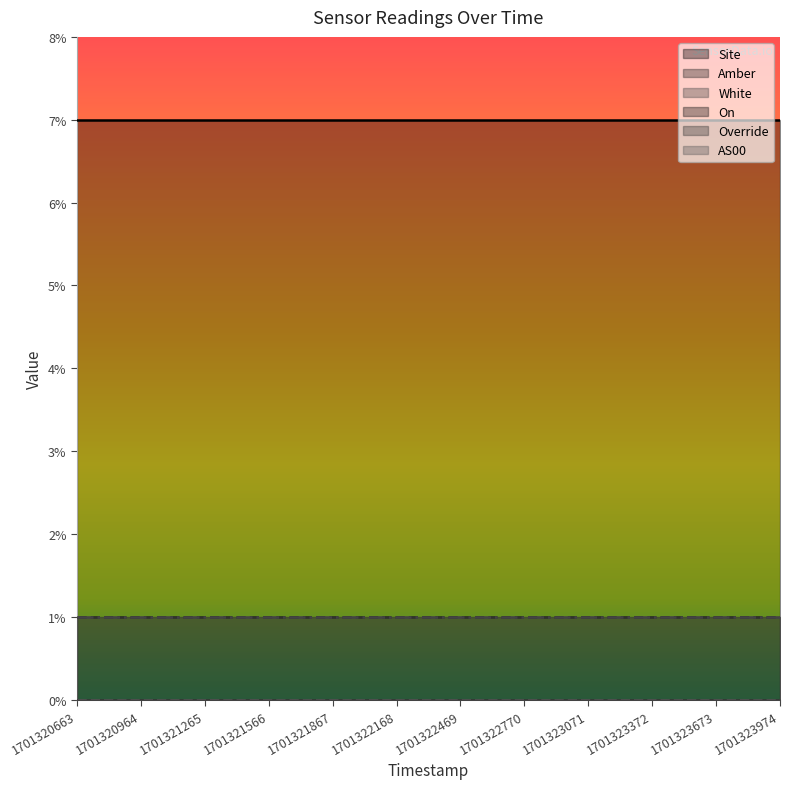

Which label corresponds to the largest value in the chart?

1701320663